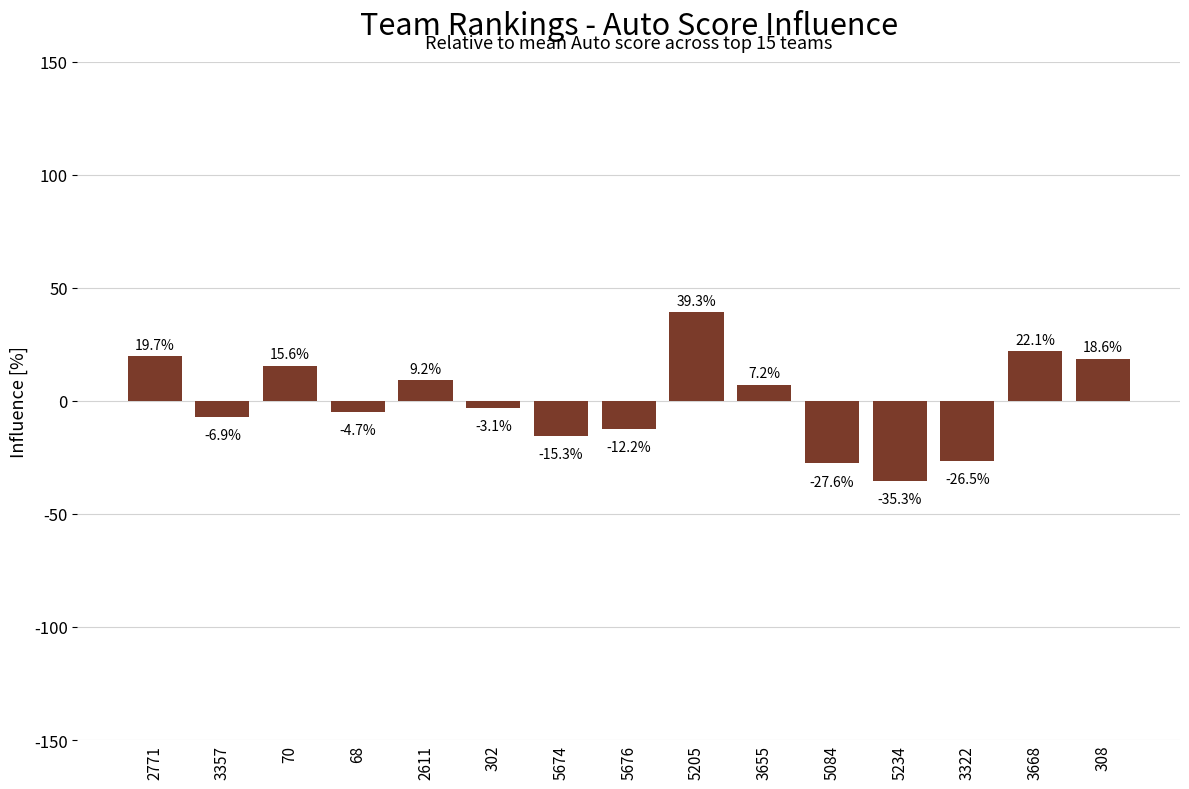

Rank the categories by value from highest to lowest.

5205, 3668, 2771, 308, 70, 2611, 3655, 302, 68, 3357, 5676, 5674, 3322, 5084, 5234